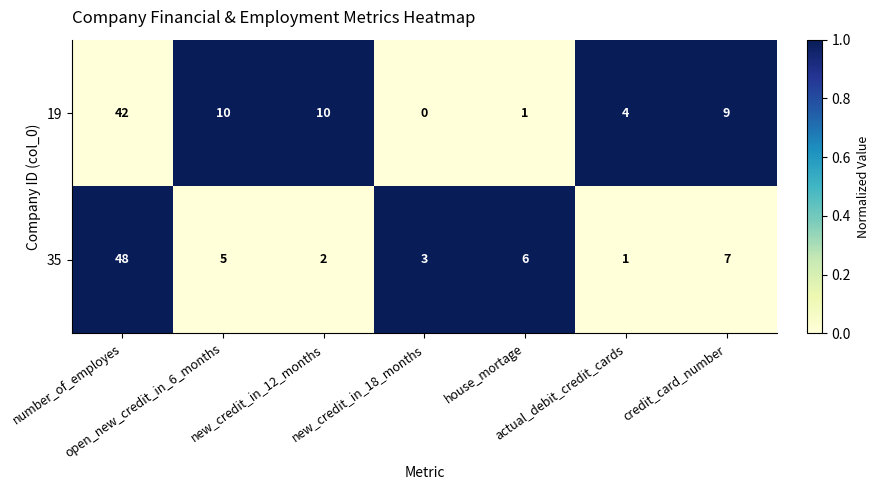

What is the difference between the maximum and minimum values in the 19 series?

42